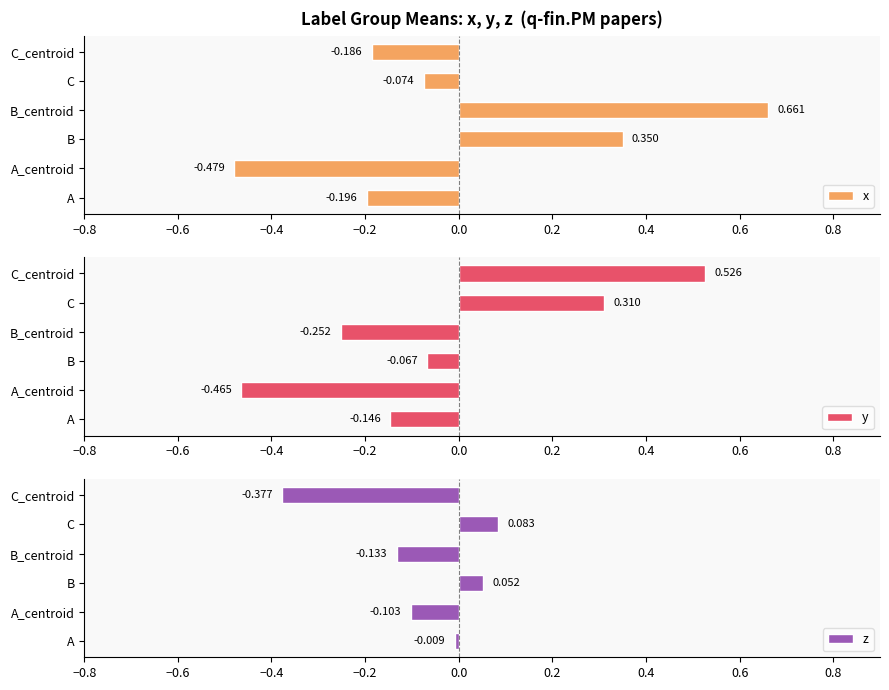

Which series has the largest range (max minus min)?

x